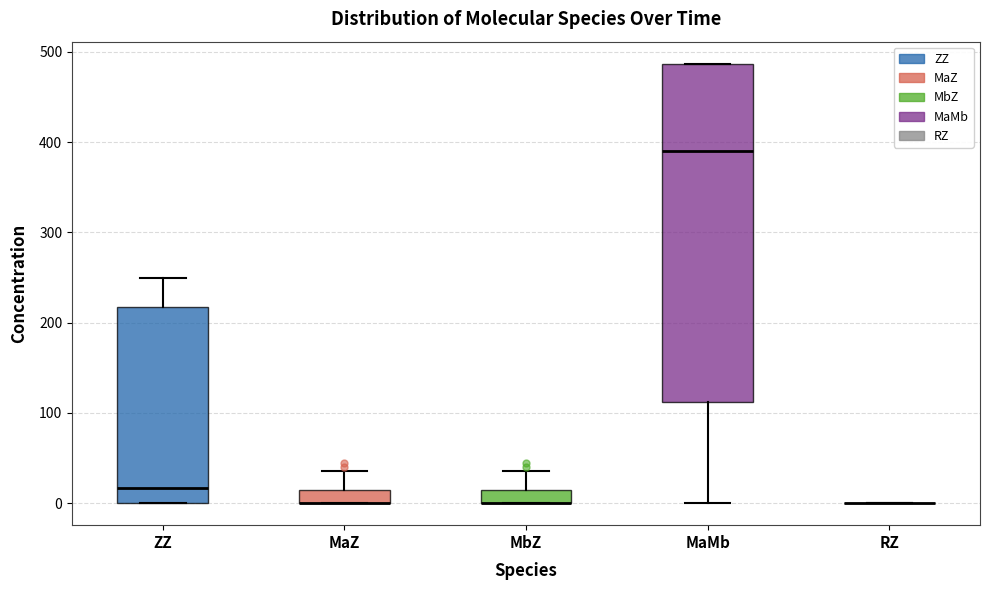

Which box is the tallest, from its lower edge to its upper edge?

MaMb